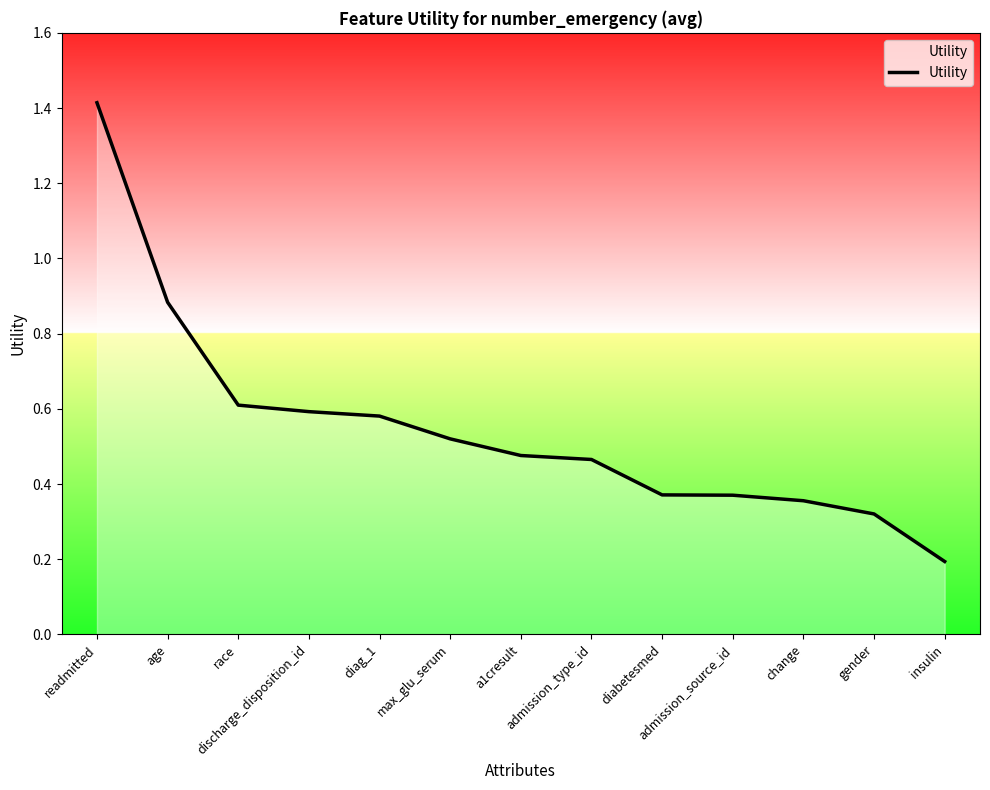

What is the difference between the maximum and minimum values?

1.2